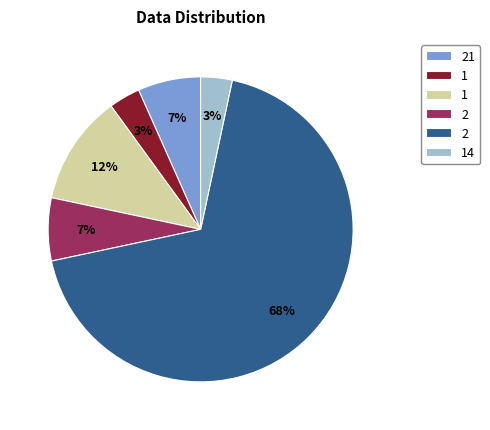

Is there a majority slice in this chart?

Yes